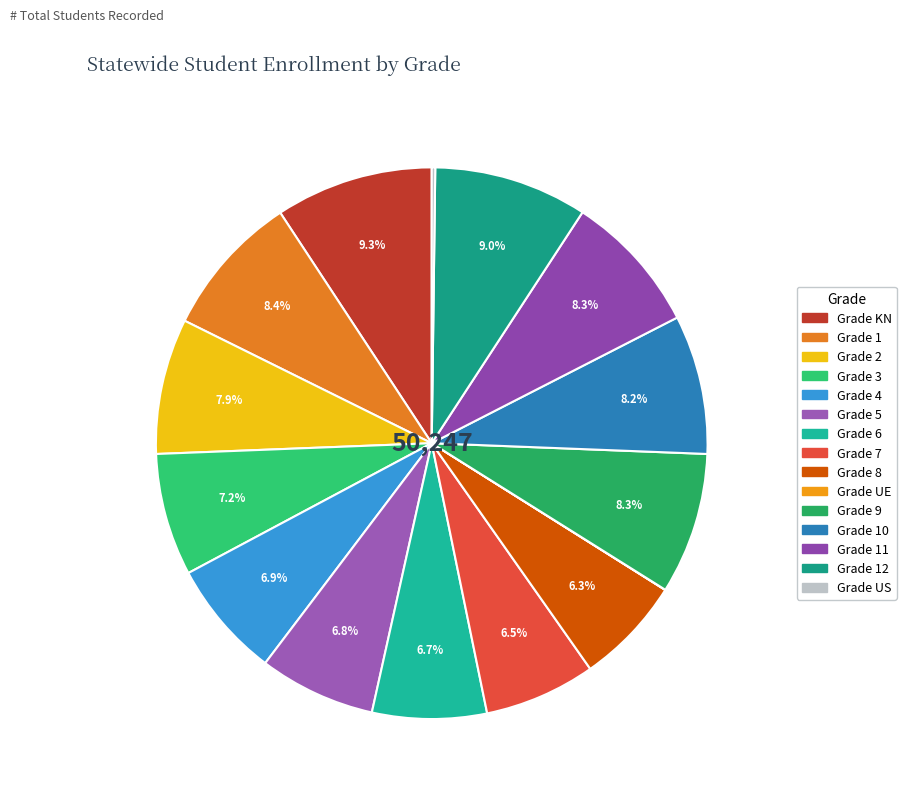

Which category has the biggest portion of the pie?

KN